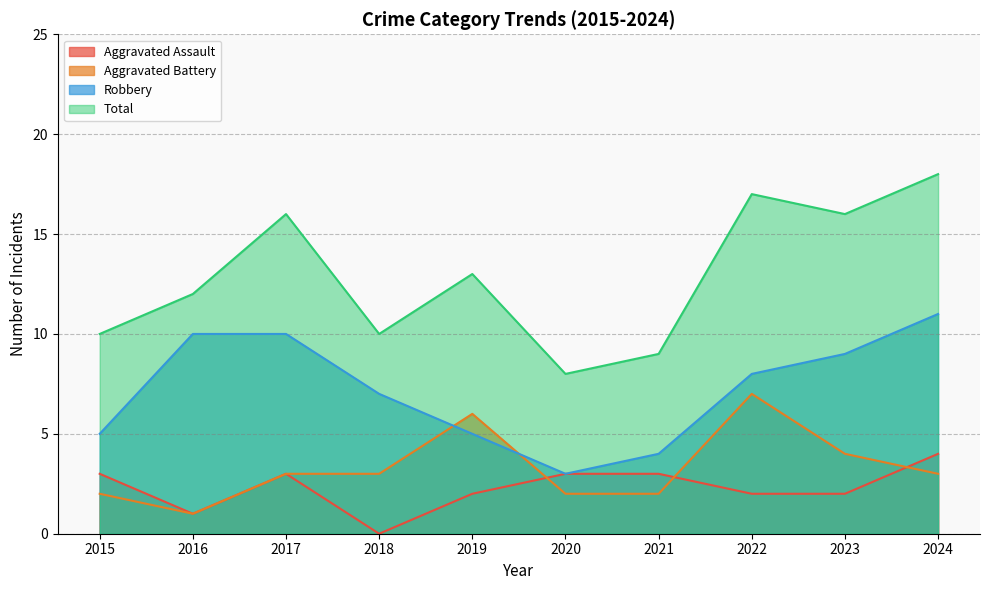

At 2020, list the series in order from largest to smallest.

Total, Aggravated Assault, Robbery, Aggravated Battery